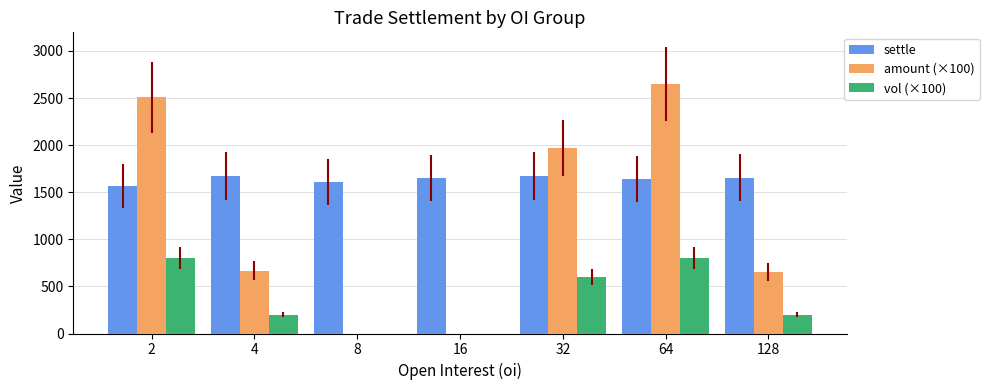

Between 4 and 16, which series saw the biggest shift?

amount (×100)